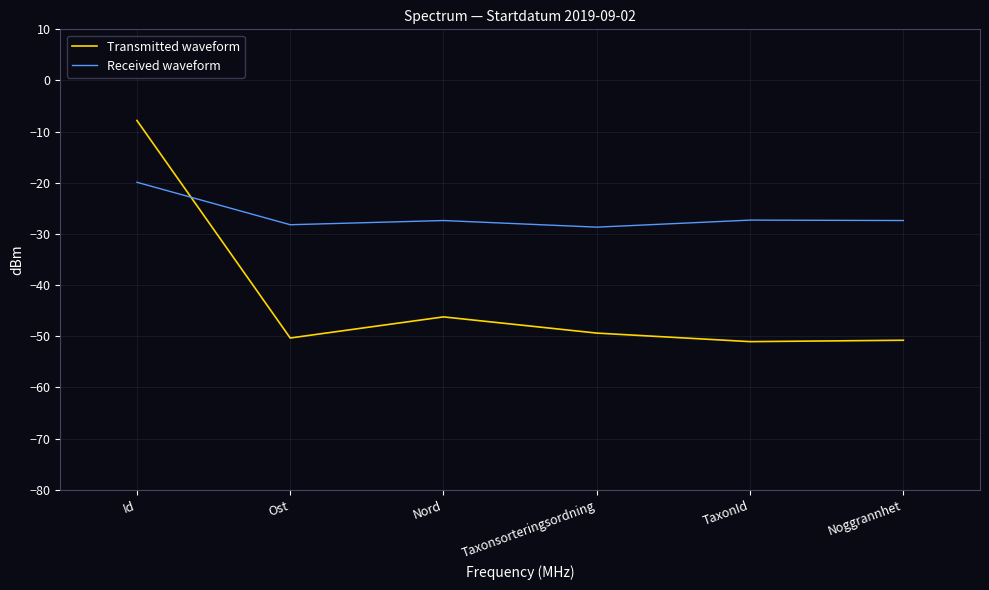

What is the difference between the Transmitted waveform values at Ost and Noggrannhet?

0.4